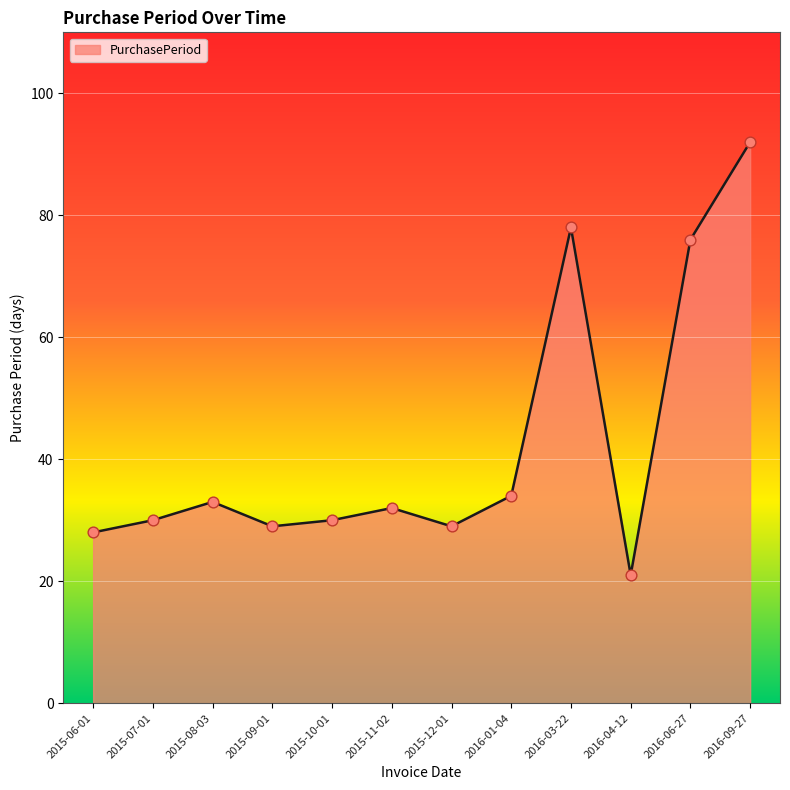

What is the ratio of the value at 2015-11-02 to the value at 2016-04-12?

1.5